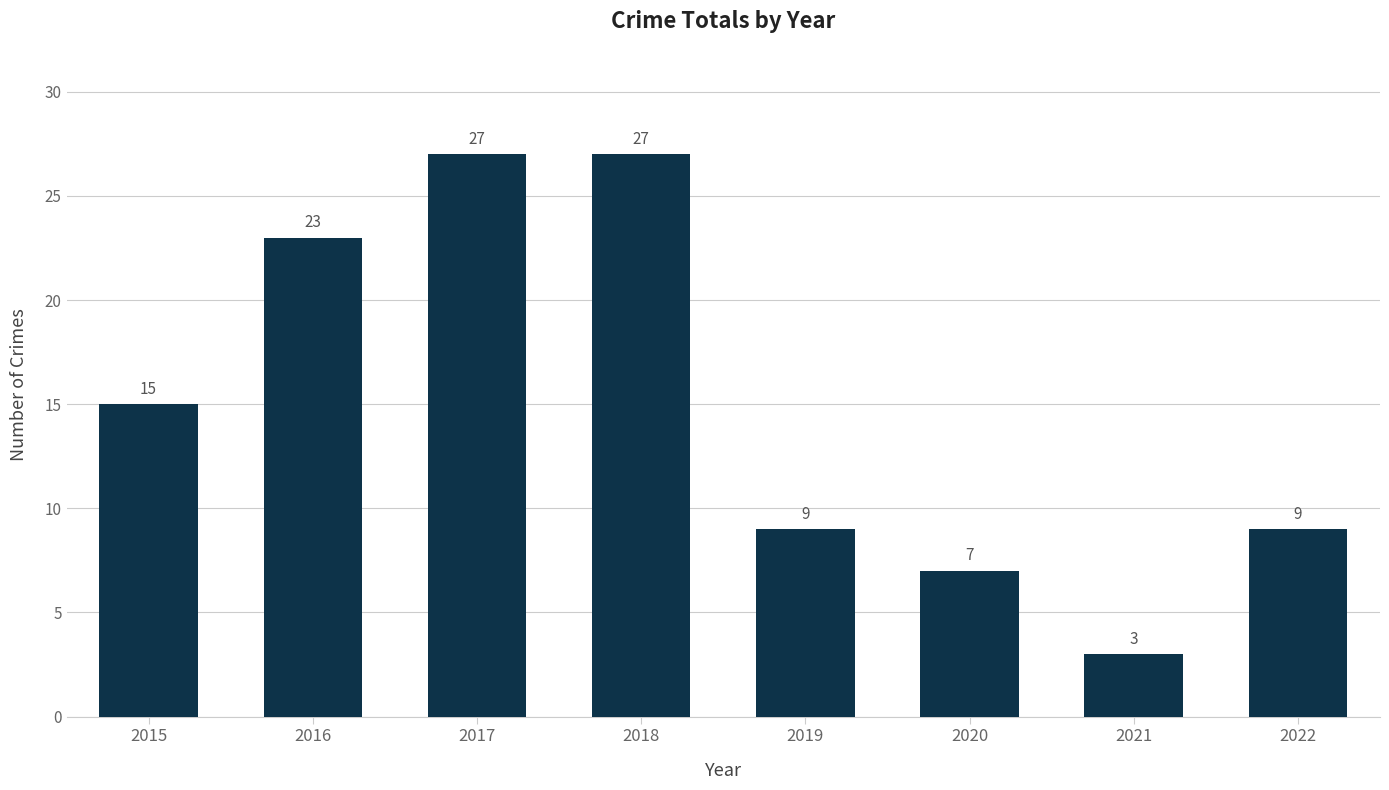

What value does the data have at 2018, to the nearest 5?

25